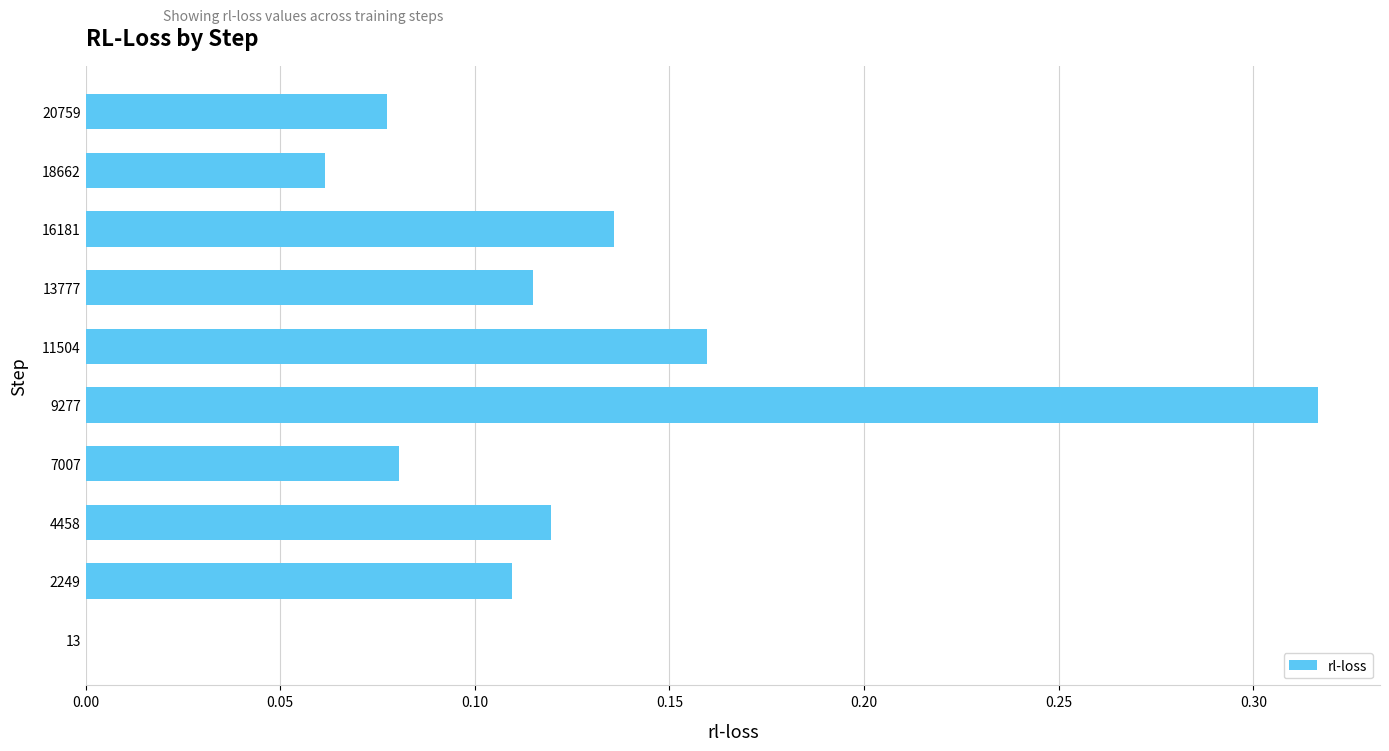

The value at 9277 is 0.1. True or false?

False